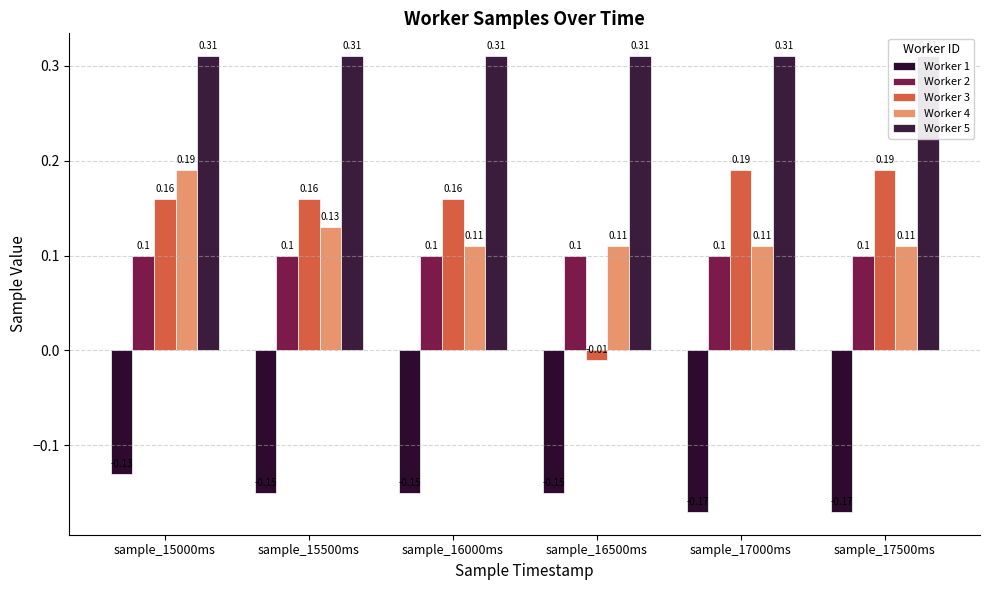

Reading left to right, transcribe all the data shown in this chart.

Worker 1: sample_15000ms=-0.1	sample_15500ms=-0.1	sample_16000ms=-0.1	sample_16500ms=-0.1	sample_17000ms=-0.2	sample_17500ms=-0.2
Worker 2: sample_15000ms=0.1	sample_15500ms=0.1	sample_16000ms=0.1	sample_16500ms=0.1	sample_17000ms=0.1	sample_17500ms=0.1
Worker 3: sample_15000ms=0.2	sample_15500ms=0.2	sample_16000ms=0.2	sample_16500ms=-0.0	sample_17000ms=0.2	sample_17500ms=0.2
Worker 4: sample_15000ms=0.2	sample_15500ms=0.1	sample_16000ms=0.1	sample_16500ms=0.1	sample_17000ms=0.1	sample_17500ms=0.1
Worker 5: sample_15000ms=0.3	sample_15500ms=0.3	sample_16000ms=0.3	sample_16500ms=0.3	sample_17000ms=0.3	sample_17500ms=0.3